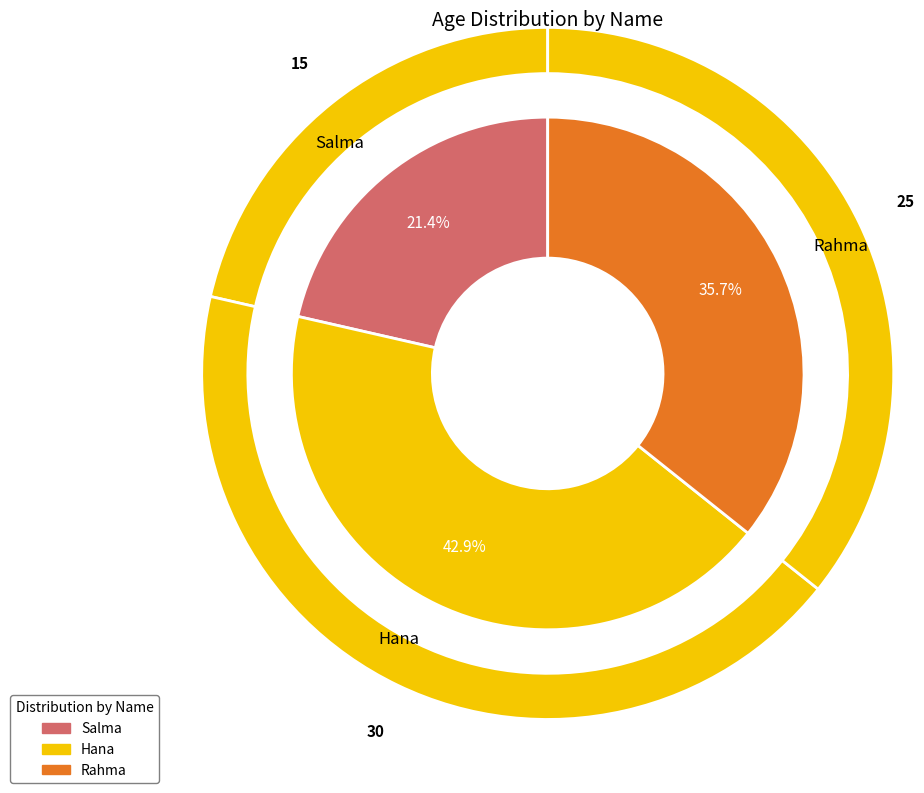

Combined, what portion of the pie is Hana and Salma?

64.3%